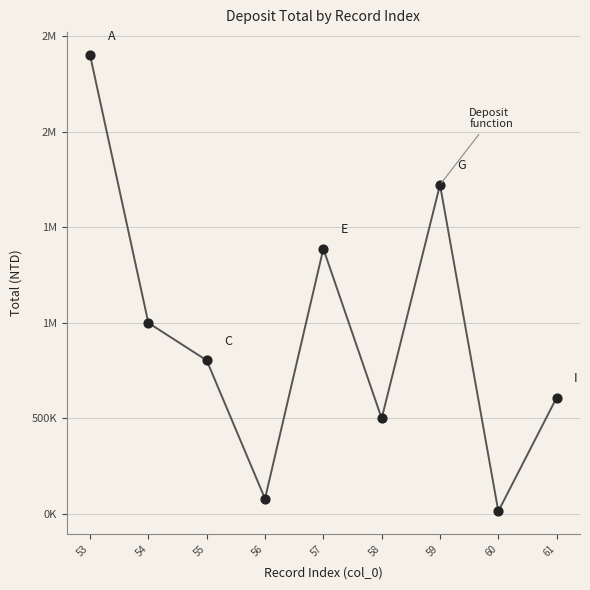

Is this an area chart (filled region under the line)?

No